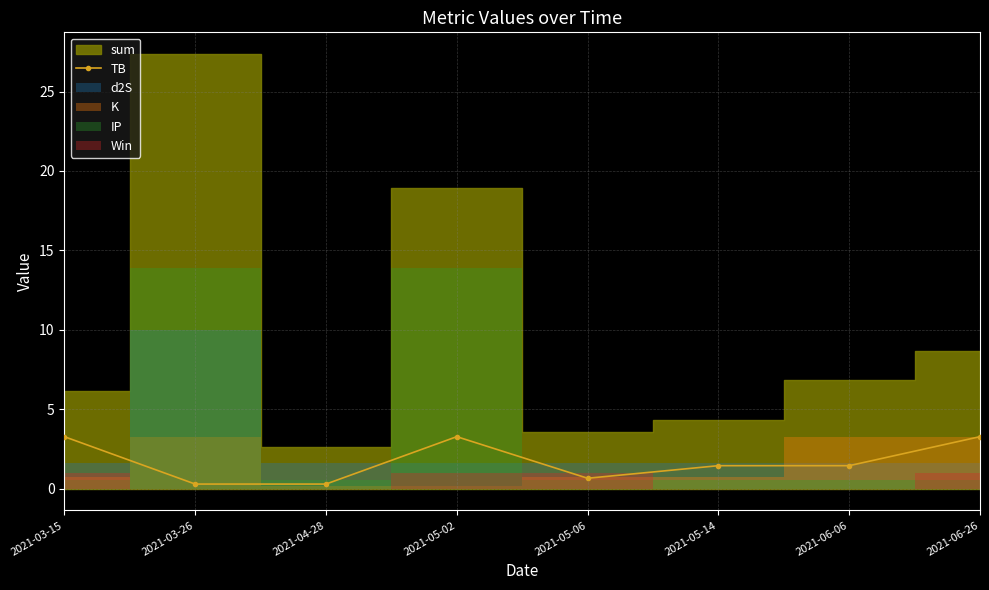

Reading right to left, transcribe all the data shown in this chart.

2021-06-26=3.3	2021-06-06=1.4	2021-05-14=1.4	2021-05-06=0.7	2021-05-02=3.3	2021-04-28=0.3	2021-03-26=0.3	2021-03-15=3.3